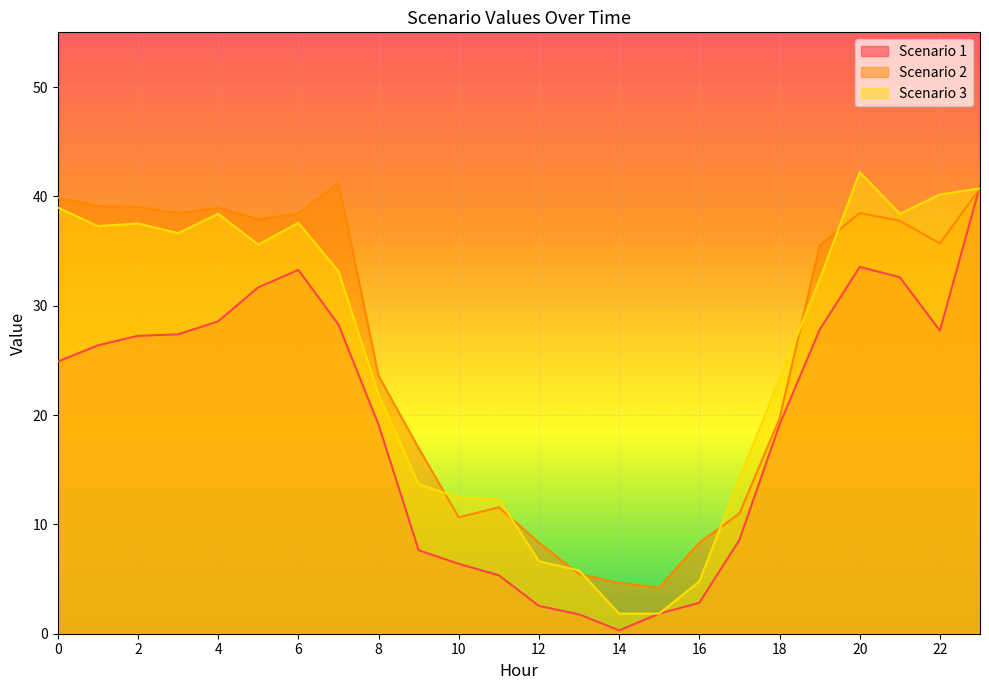

What is the difference between the maximum and minimum values in the Scenario 1 series?

40.7